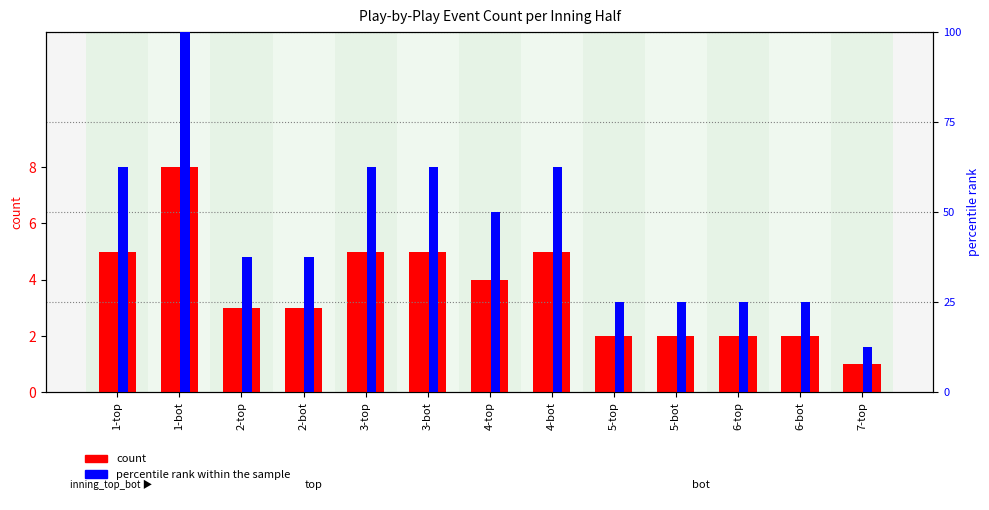

Count the number of categories in the chart.

13